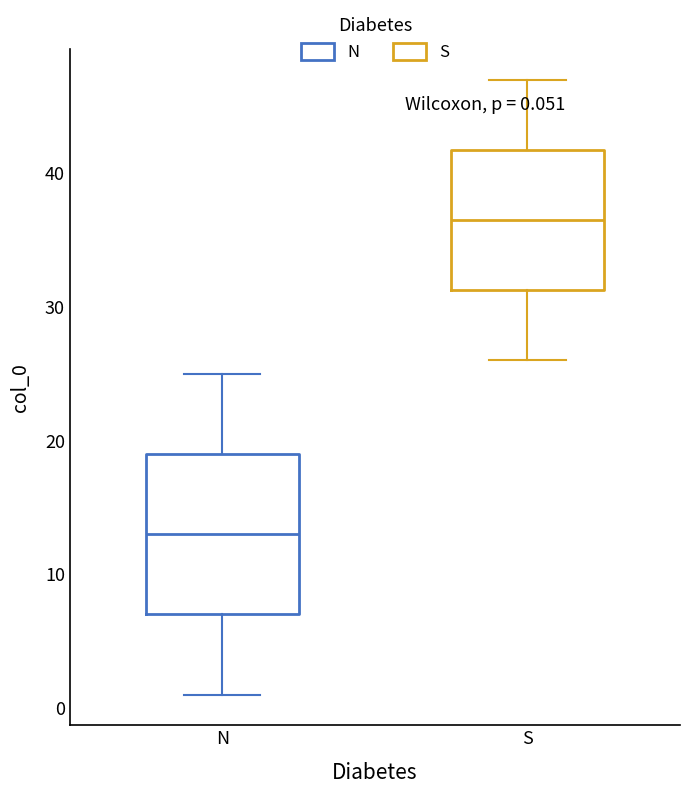

Comparing the boxes themselves (not the whiskers), which one is the tallest?

N